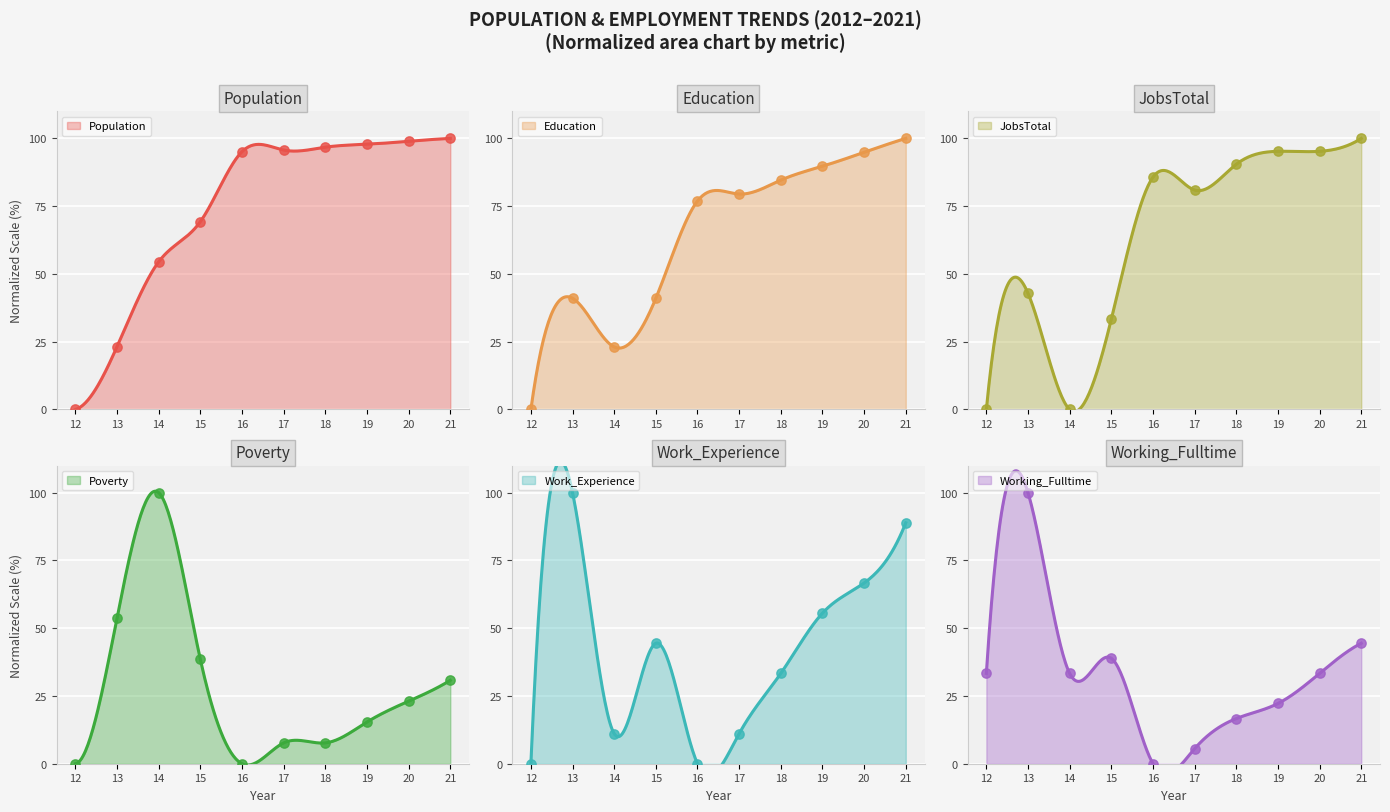

What is the maximum value for Population?

100.0